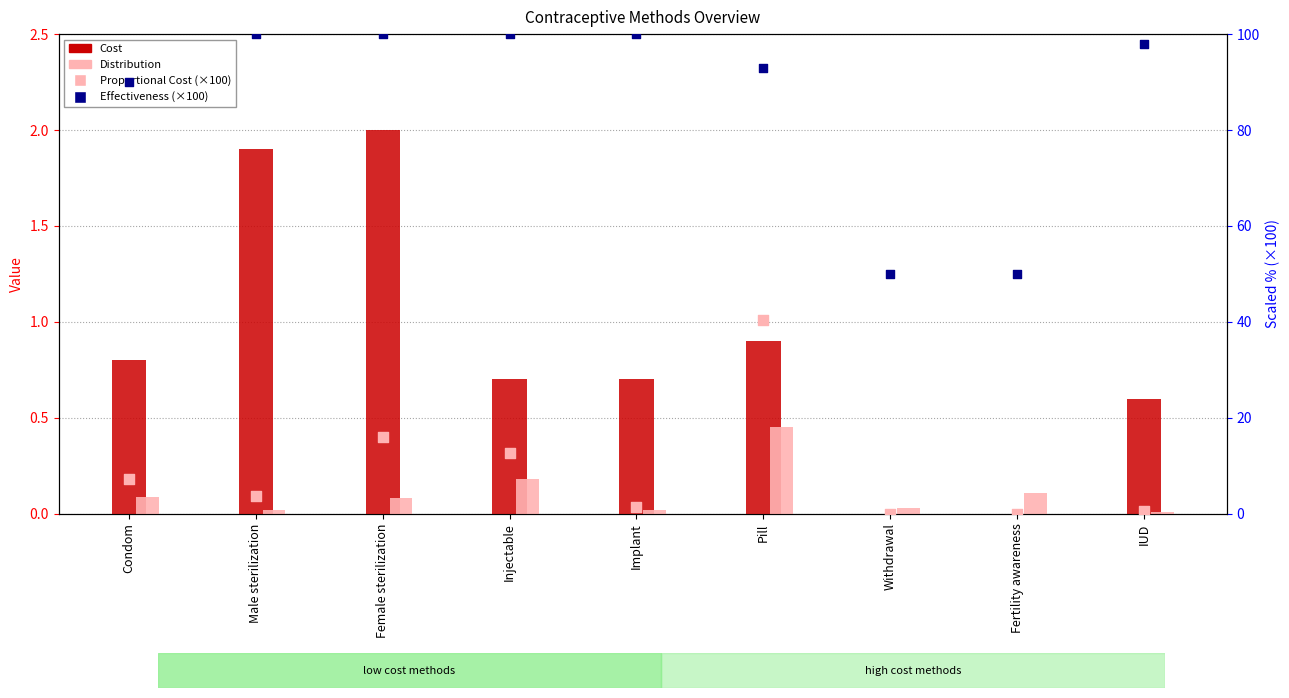

Which series has the widest spread of Y values?

Effectiveness (scaled %)